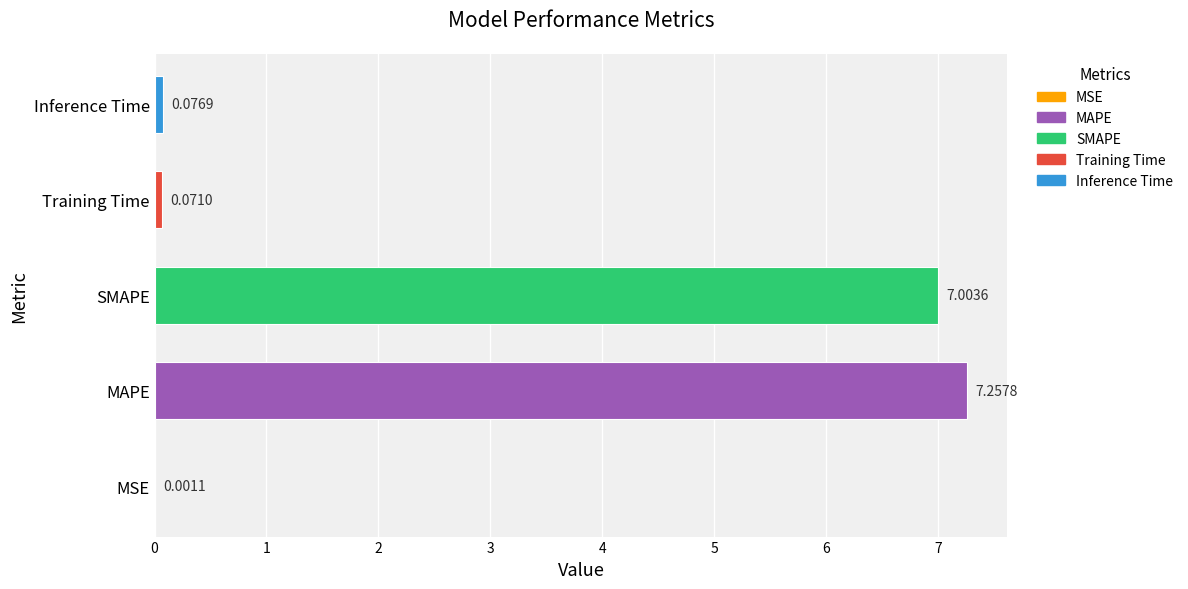

Does the chart contain stacked bars?

No